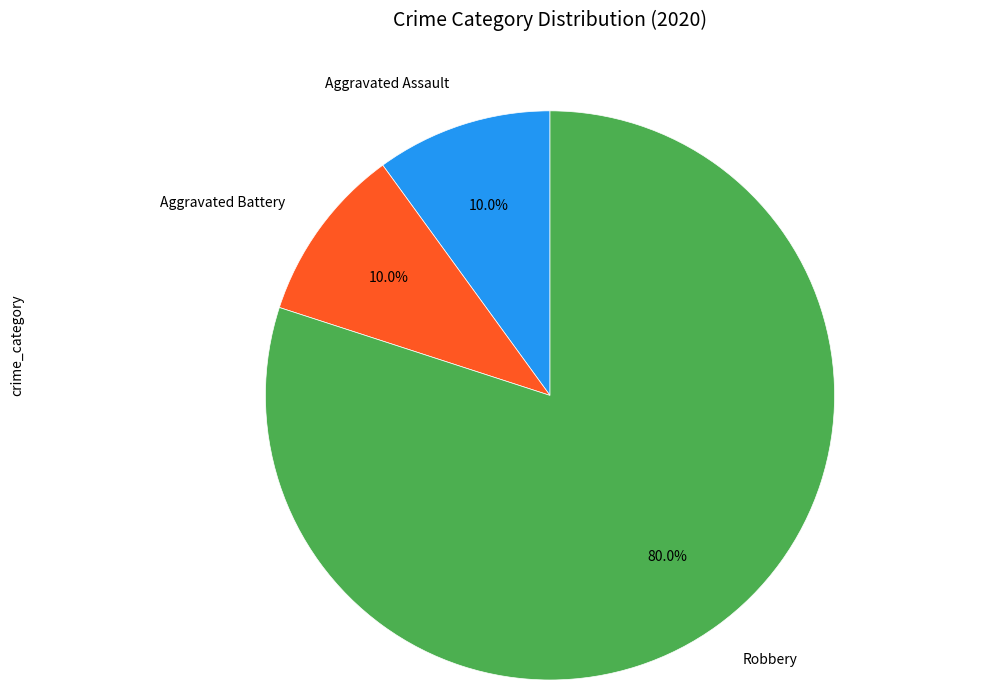

Do Aggravated Assault and Robbery together represent more than half of the pie?

Yes